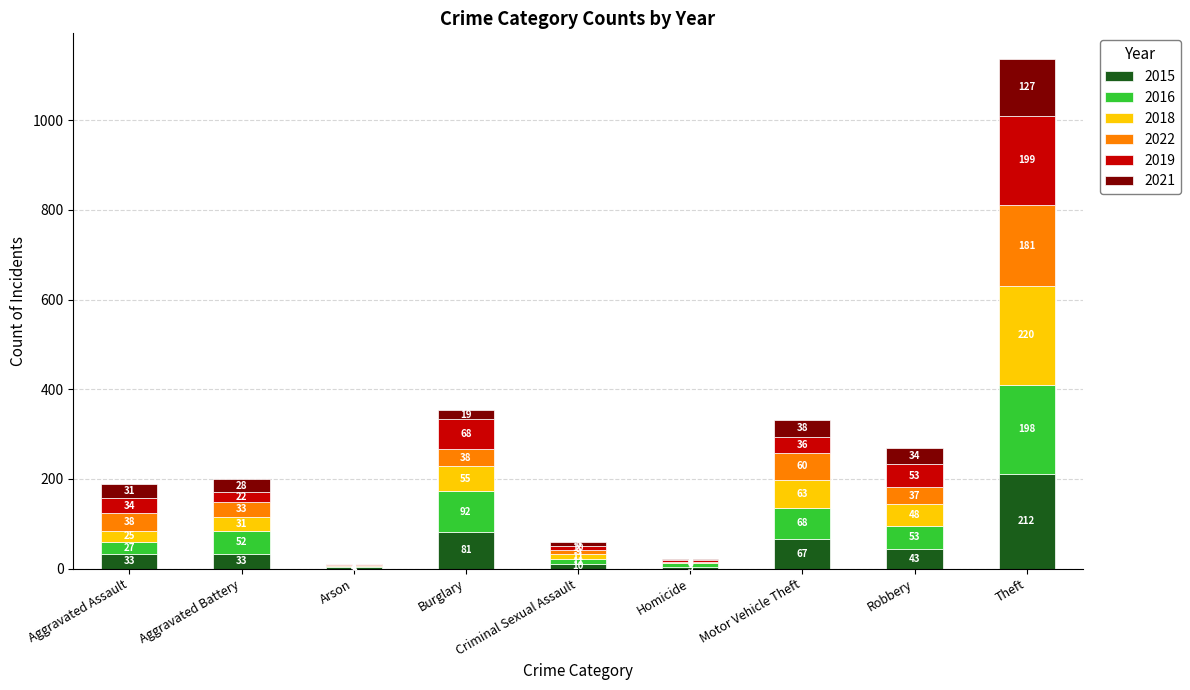

What is the total value across all series at Aggravated Battery?

199